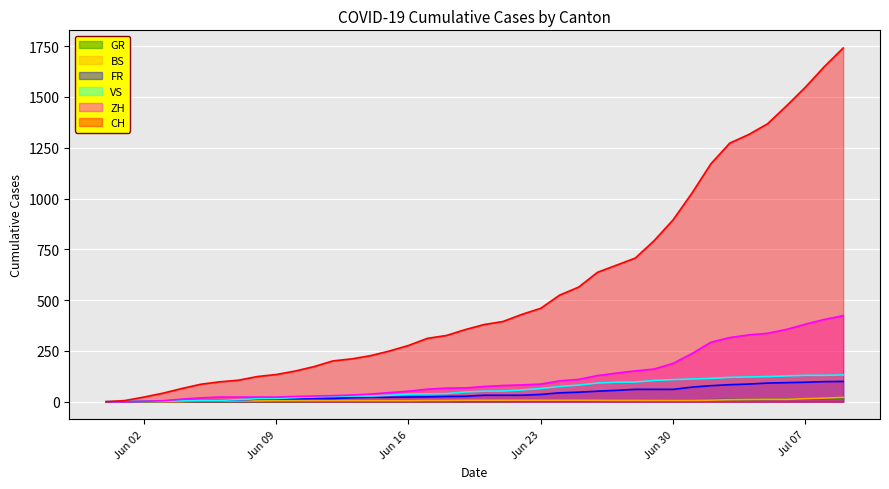

At 2020-05-31, list the series in order from largest to smallest.

CH, ZH, FR, VS, BS, GR